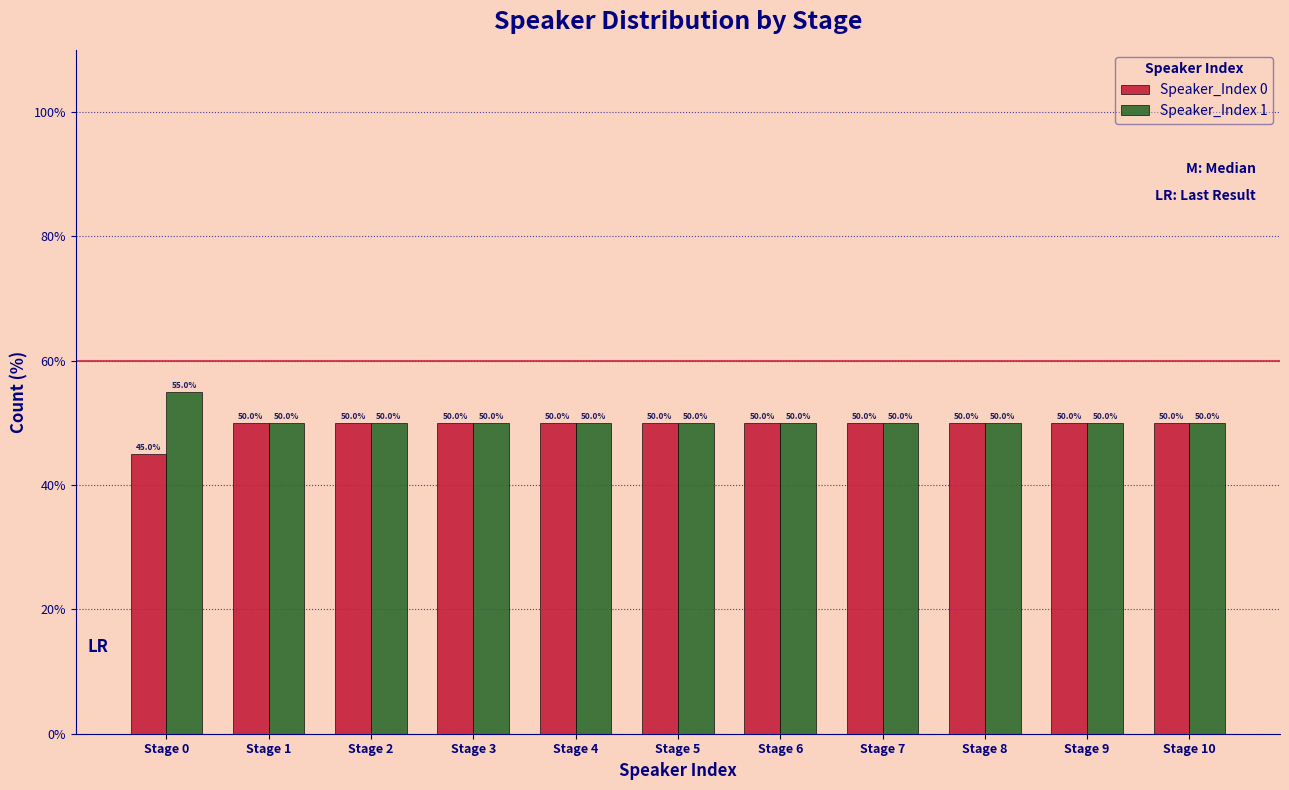

Reading left to right, extract all data points from this chart.

Speaker_Index 0: 45.0	50.0	50.0	50.0	50.0	50.0	50.0	50.0	50.0	50.0	50.0
Speaker_Index 1: 55.0	50.0	50.0	50.0	50.0	50.0	50.0	50.0	50.0	50.0	50.0